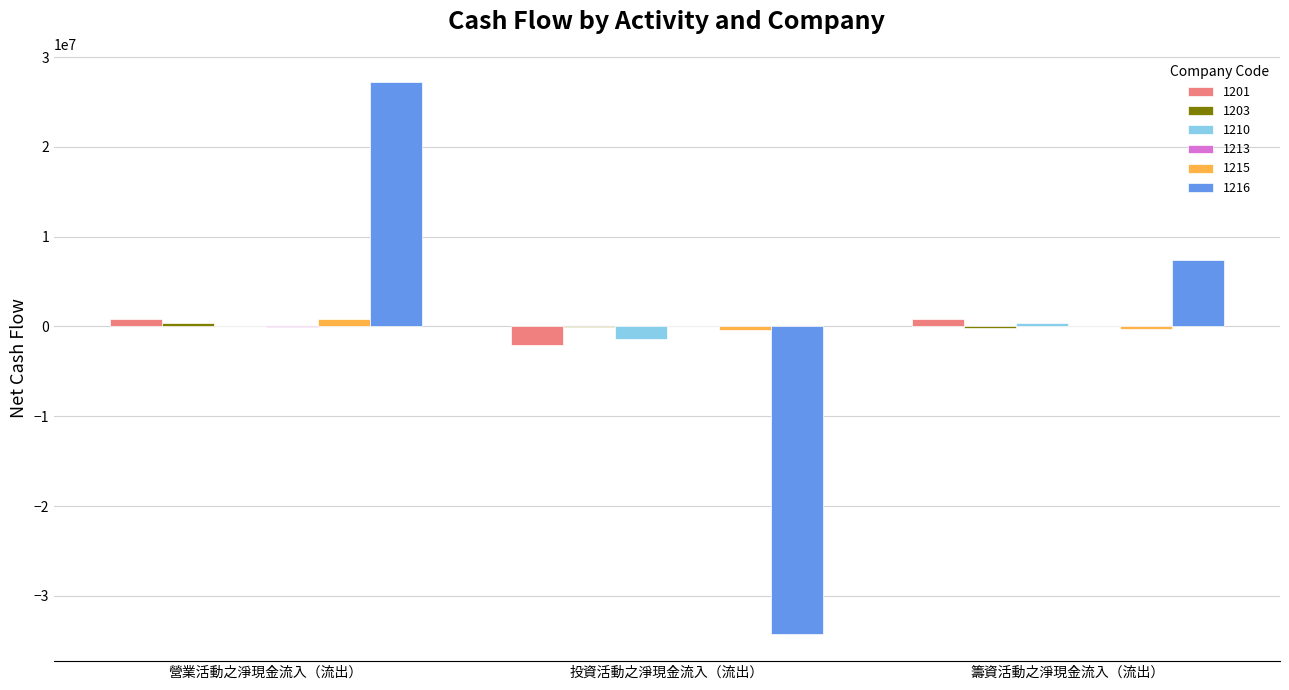

The 1201 series shows -2029404 at 投資活動之淨現金流入（流出）. True or false?

True